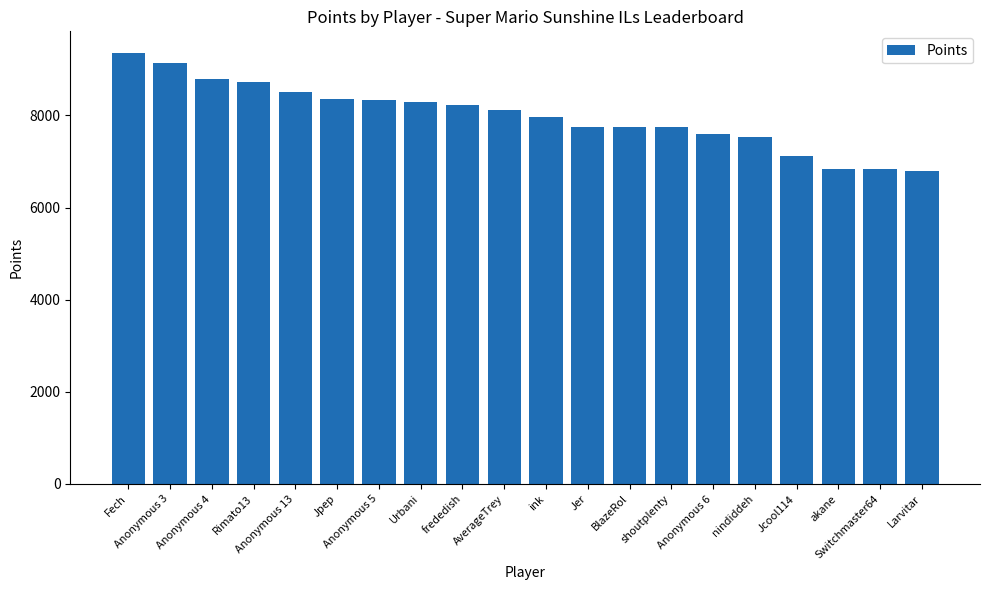

True or false: the data shows 7124 at Jcool114.

True